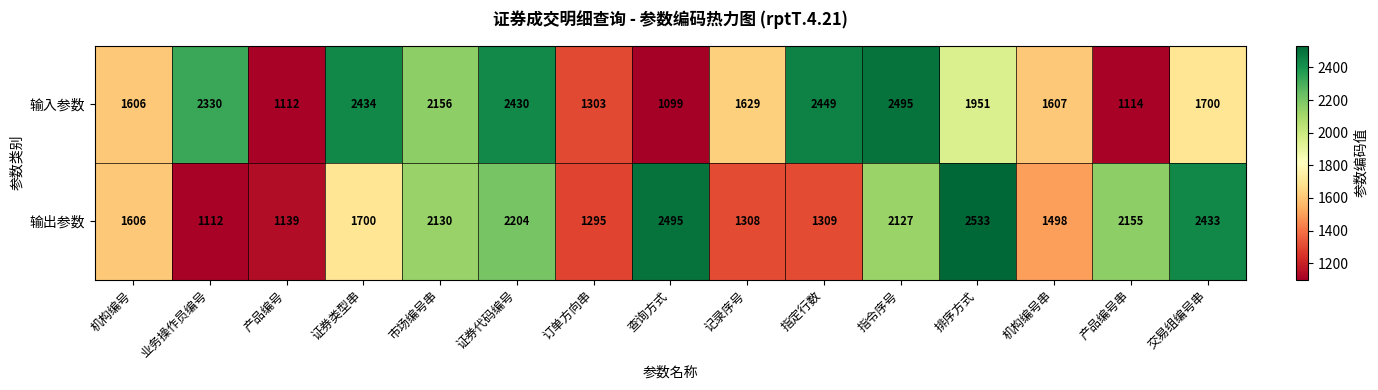

At which category is the sum across all series the highest?

证券代码编号